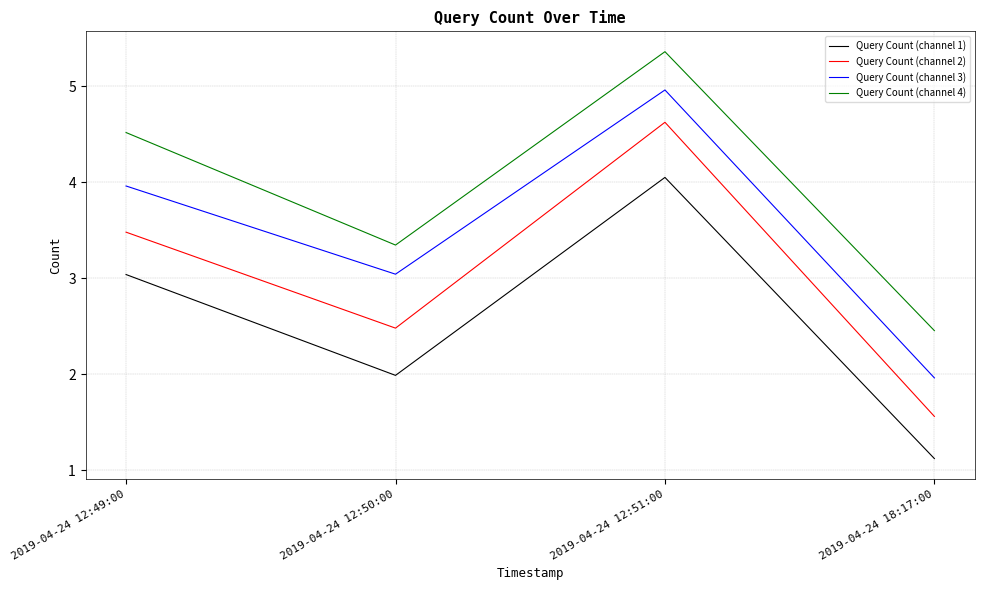

What is the greatest value displayed?

5.4